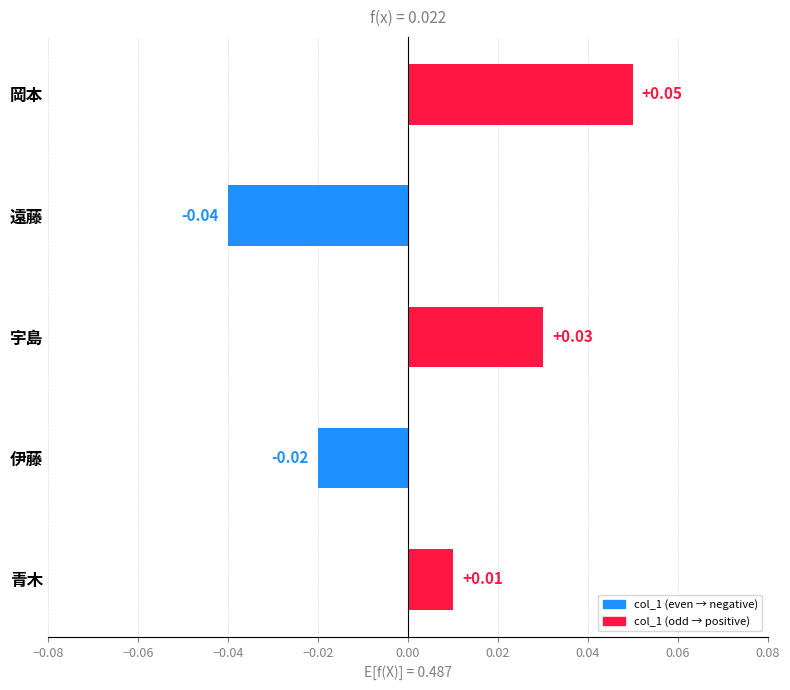

Where is the data nearest to the value 0?

青木